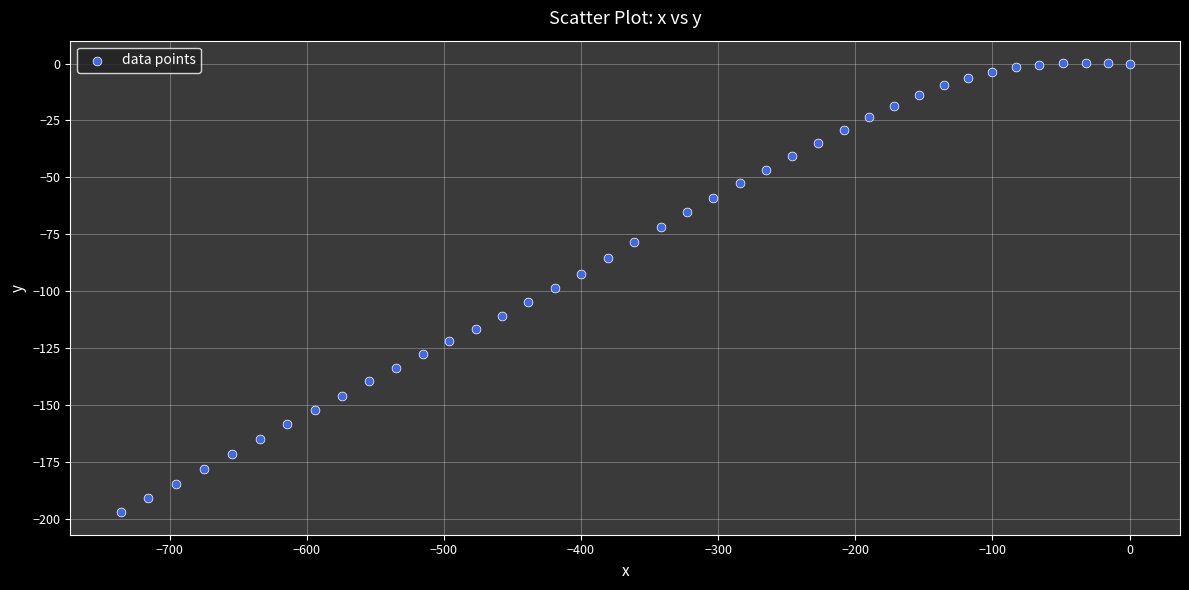

What is the range of X values (max minus min)?

735.6